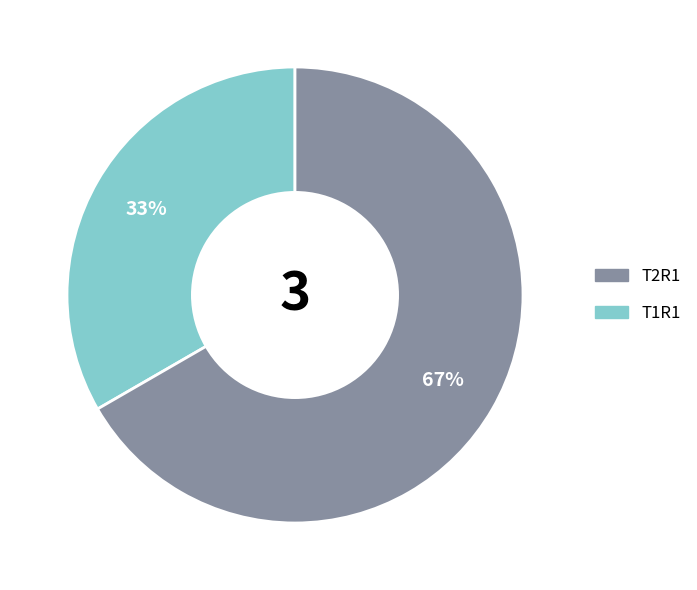

Count the number of slices in the pie.

2